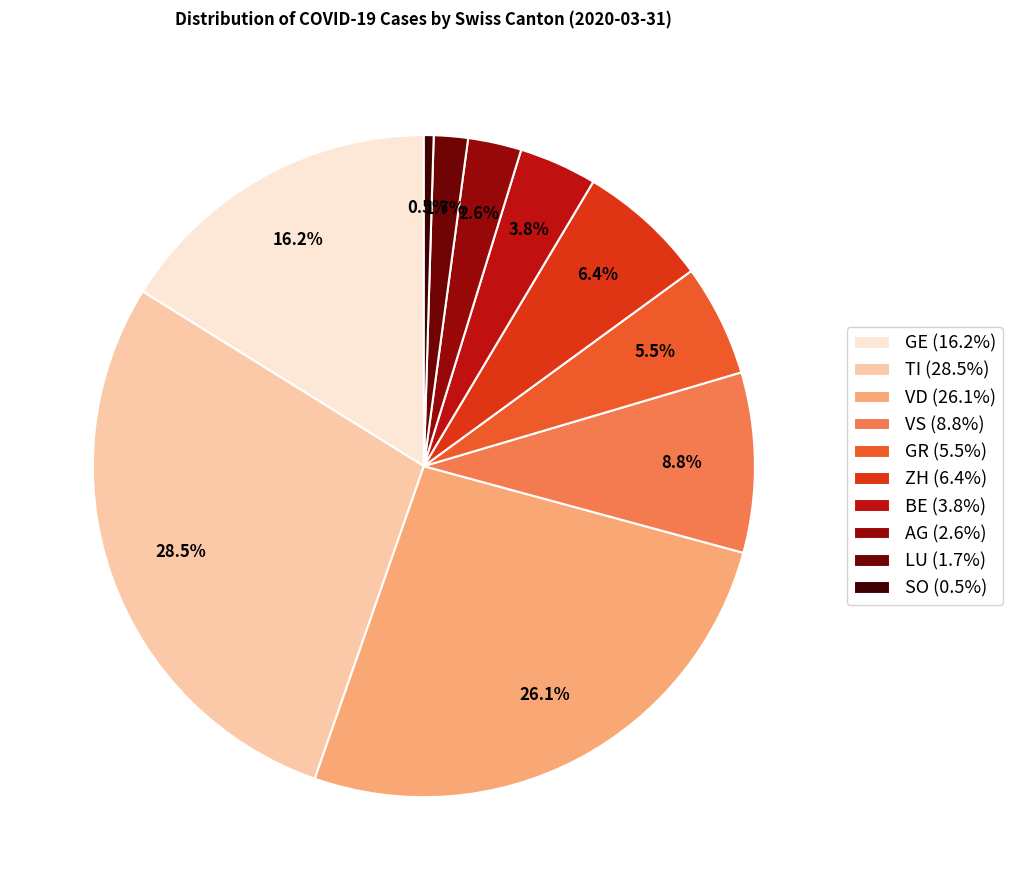

Is there a majority slice in this chart?

No